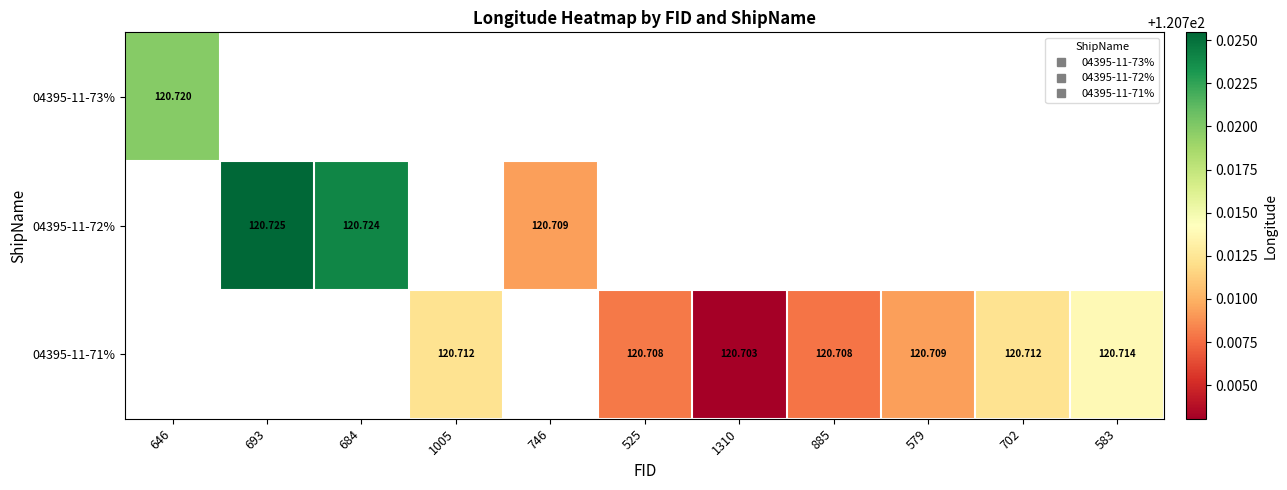

List the labels in order of 04395-11-73% value, largest first.

646, 693, 684, 1005, 746, 525, 1310, 885, 579, 702, 583